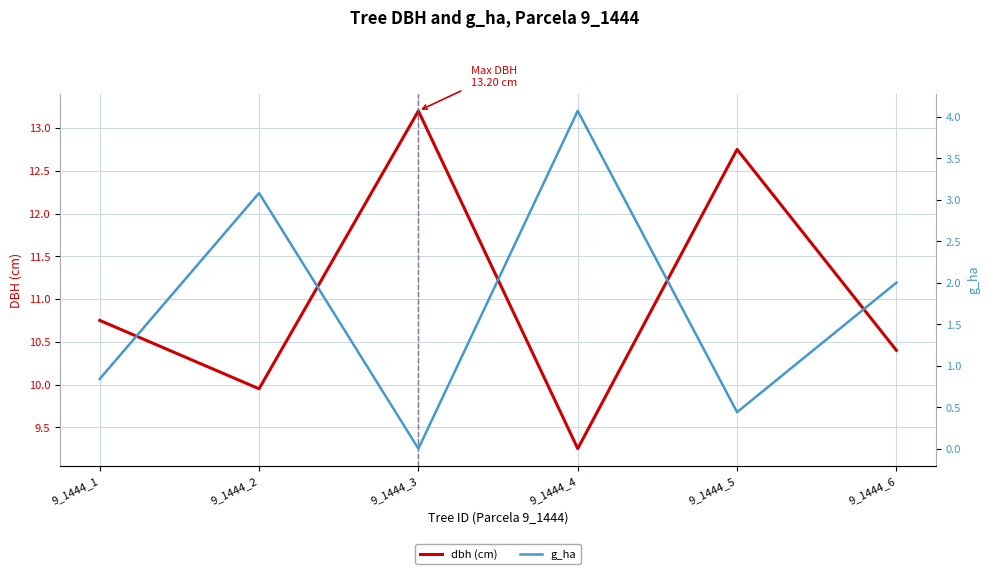

What is the value of the dbh (cm) point at the 3rd from the left?

13.2